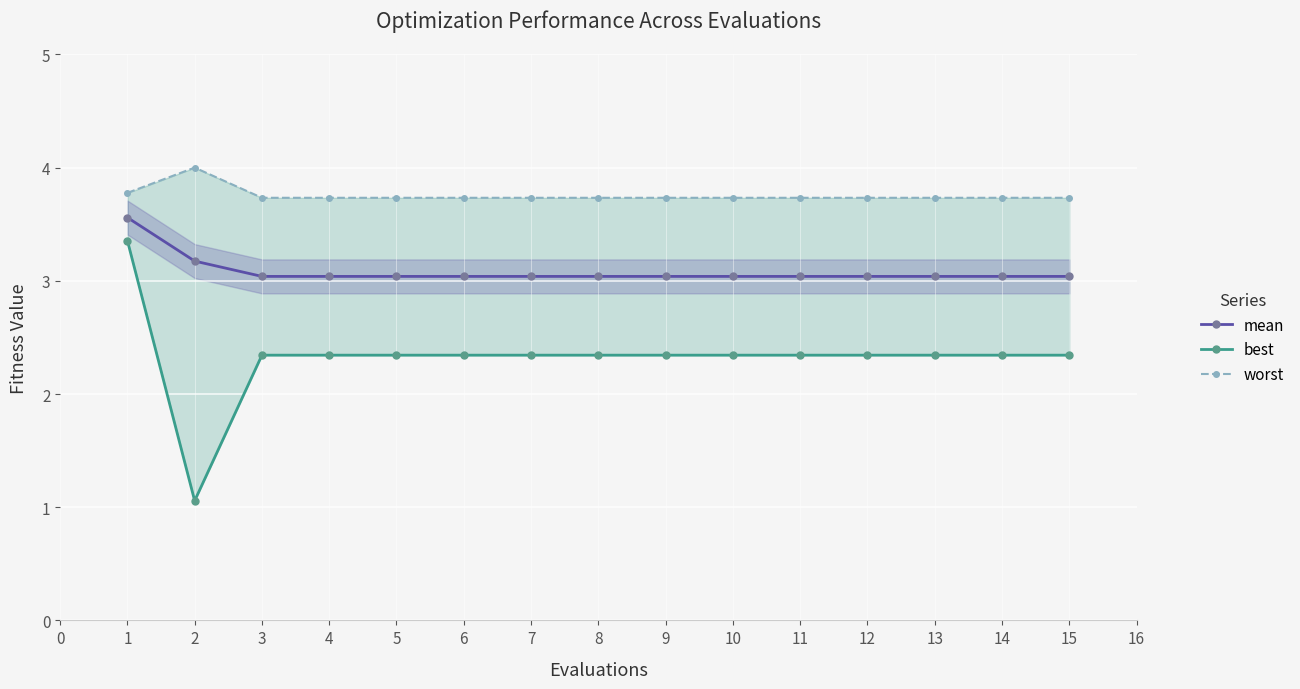

What is the value of the best point at the 15th from the left?

2.3